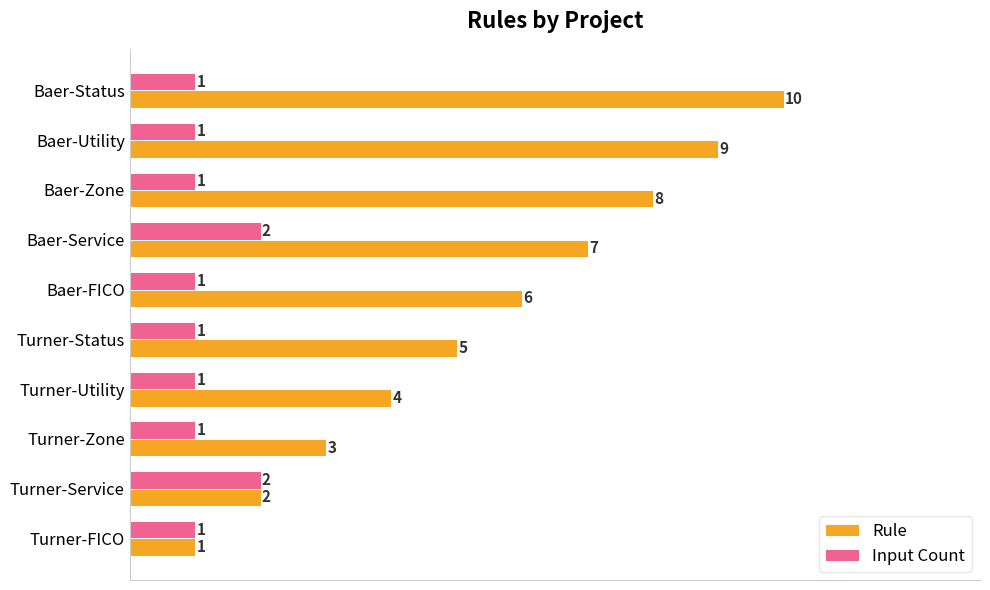

Rank the series by their maximum value, from lowest to highest.

Input Count, Rule